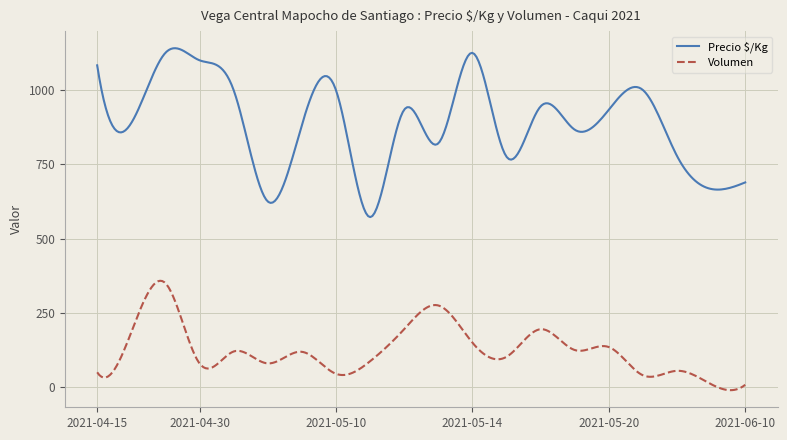

List the series in order of their peak value, highest first.

Precio $/Kg, Volumen